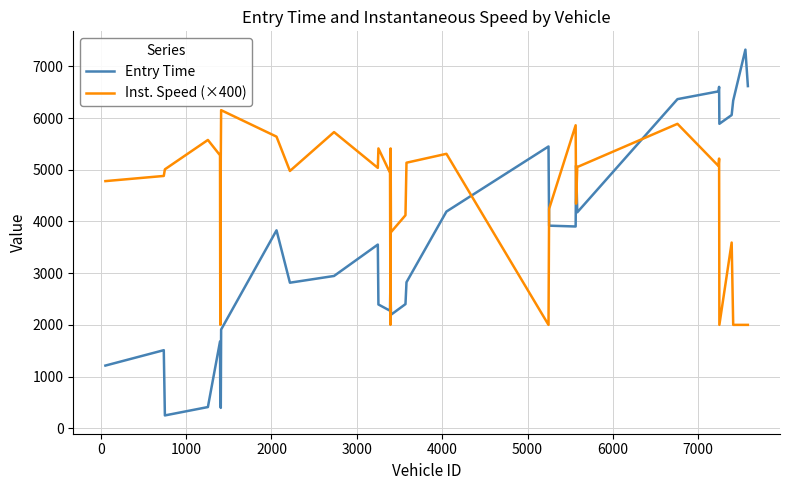

What is the average value of the Inst. Speed (×400) series?

4414.3